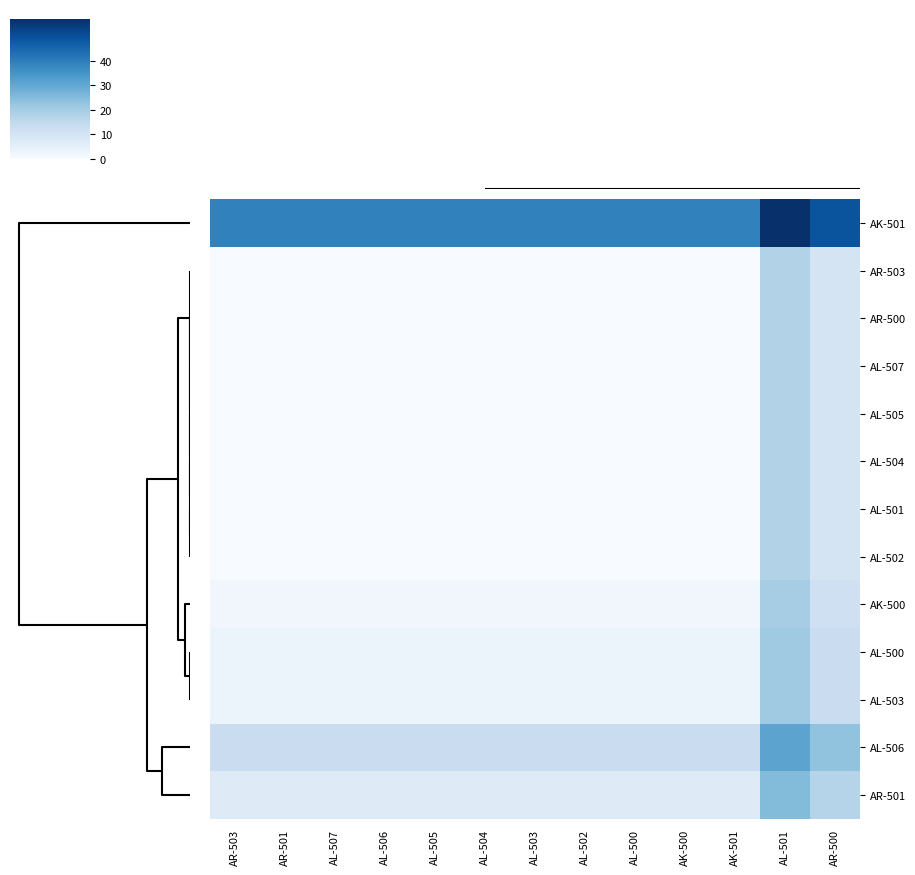

Reading right to left, list all the values displayed in this chart.

AK-501: AR-500=49	AL-501=57	AK-501=39	AK-500=39	AL-500=39	AL-502=39	AL-503=39	AL-504=39	AL-505=39	AL-506=39	AL-507=39	AR-501=39	AR-503=39
AR-503: AR-500=10	AL-501=18	AK-501=0	AK-500=0	AL-500=0	AL-502=0	AL-503=0	AL-504=0	AL-505=0	AL-506=0	AL-507=0	AR-501=0	AR-503=0
AR-500: AR-500=10	AL-501=18	AK-501=0	AK-500=0	AL-500=0	AL-502=0	AL-503=0	AL-504=0	AL-505=0	AL-506=0	AL-507=0	AR-501=0	AR-503=0
AL-507: AR-500=10	AL-501=18	AK-501=0	AK-500=0	AL-500=0	AL-502=0	AL-503=0	AL-504=0	AL-505=0	AL-506=0	AL-507=0	AR-501=0	AR-503=0
AL-505: AR-500=10	AL-501=18	AK-501=0	AK-500=0	AL-500=0	AL-502=0	AL-503=0	AL-504=0	AL-505=0	AL-506=0	AL-507=0	AR-501=0	AR-503=0
AL-504: AR-500=10	AL-501=18	AK-501=0	AK-500=0	AL-500=0	AL-502=0	AL-503=0	AL-504=0	AL-505=0	AL-506=0	AL-507=0	AR-501=0	AR-503=0
AL-501: AR-500=10	AL-501=18	AK-501=0	AK-500=0	AL-500=0	AL-502=0	AL-503=0	AL-504=0	AL-505=0	AL-506=0	AL-507=0	AR-501=0	AR-503=0
AL-502: AR-500=10	AL-501=18	AK-501=0	AK-500=0	AL-500=0	AL-502=0	AL-503=0	AL-504=0	AL-505=0	AL-506=0	AL-507=0	AR-501=0	AR-503=0
AK-500: AR-500=12	AL-501=20	AK-501=2	AK-500=2	AL-500=2	AL-502=2	AL-503=2	AL-504=2	AL-505=2	AL-506=2	AL-507=2	AR-501=2	AR-503=2
AL-500: AR-500=13	AL-501=21	AK-501=3	AK-500=3	AL-500=3	AL-502=3	AL-503=3	AL-504=3	AL-505=3	AL-506=3	AL-507=3	AR-501=3	AR-503=3
AL-503: AR-500=13	AL-501=21	AK-501=3	AK-500=3	AL-500=3	AL-502=3	AL-503=3	AL-504=3	AL-505=3	AL-506=3	AL-507=3	AR-501=3	AR-503=3
AL-506: AR-500=23	AL-501=31	AK-501=13	AK-500=13	AL-500=13	AL-502=13	AL-503=13	AL-504=13	AL-505=13	AL-506=13	AL-507=13	AR-501=13	AR-503=13
AR-501: AR-500=17	AL-501=25	AK-501=7	AK-500=7	AL-500=7	AL-502=7	AL-503=7	AL-504=7	AL-505=7	AL-506=7	AL-507=7	AR-501=7	AR-503=7